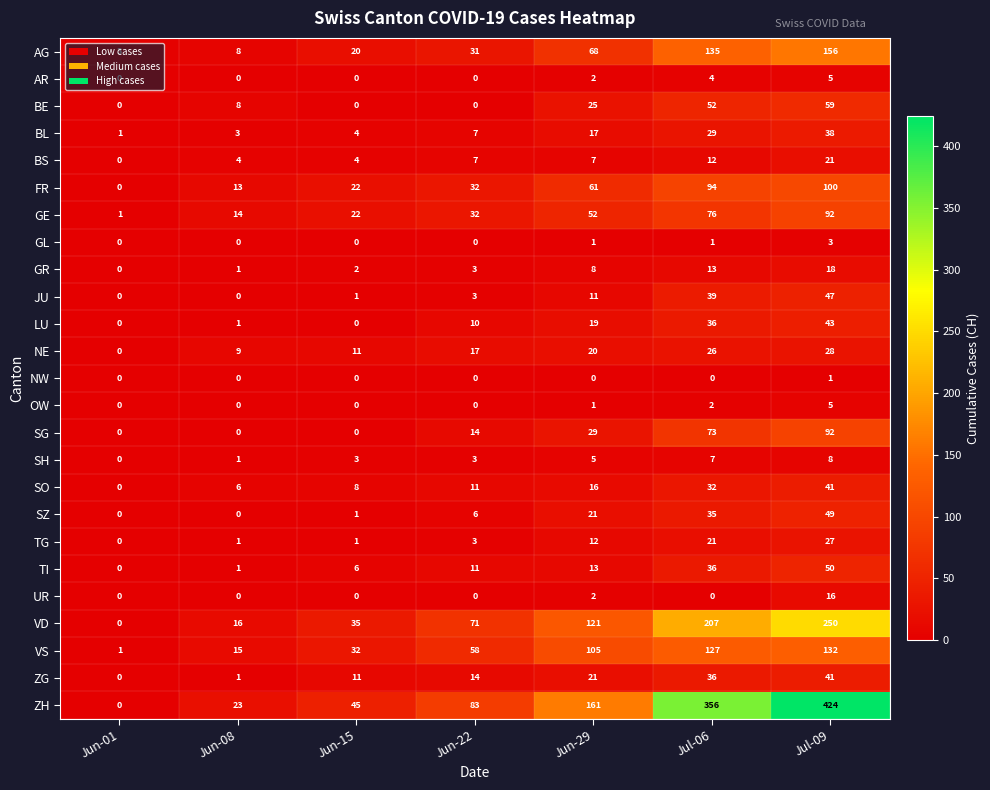

How many data points does each series have?

7